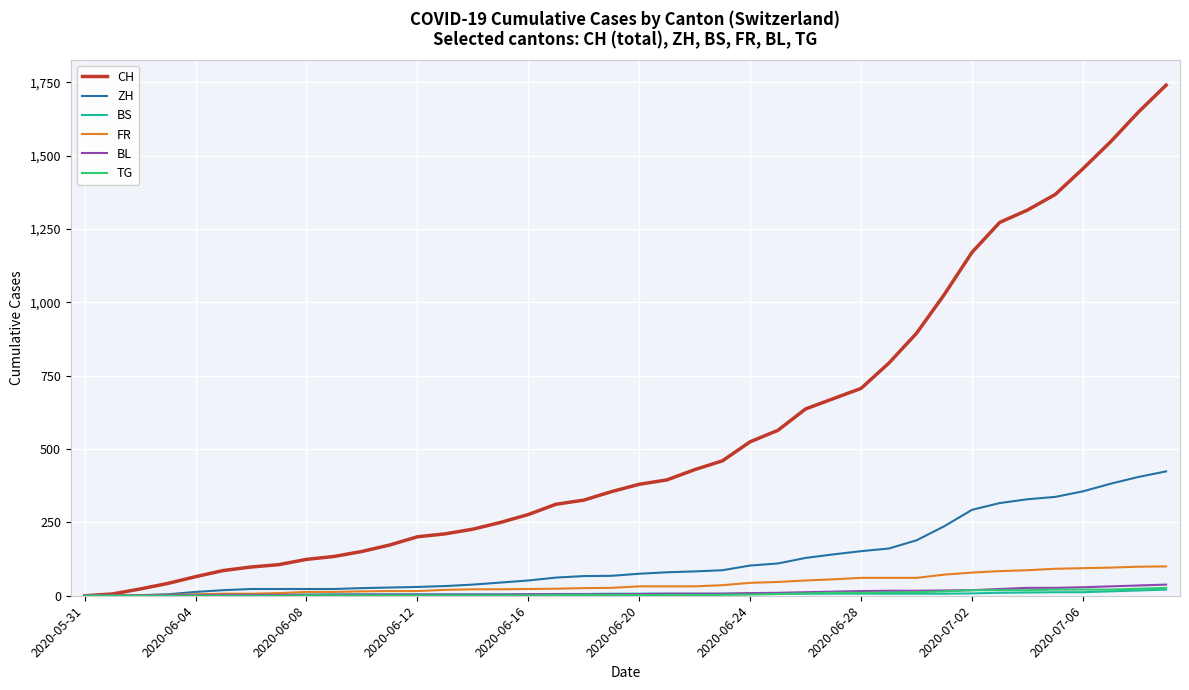

At how many categories does at least one series exceed 1487?

3